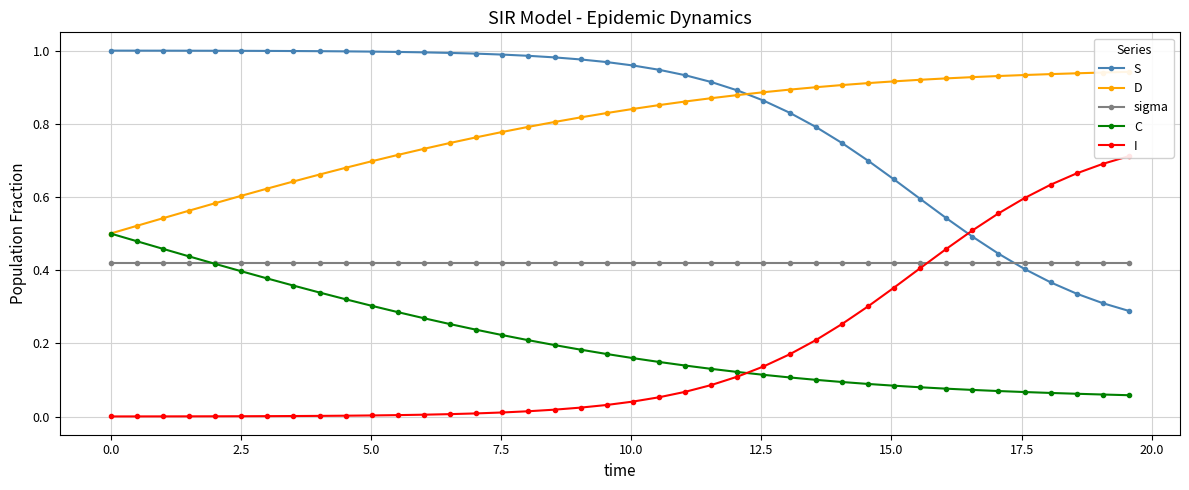

What is the difference between the second highest and second lowest values in the I series?

0.7